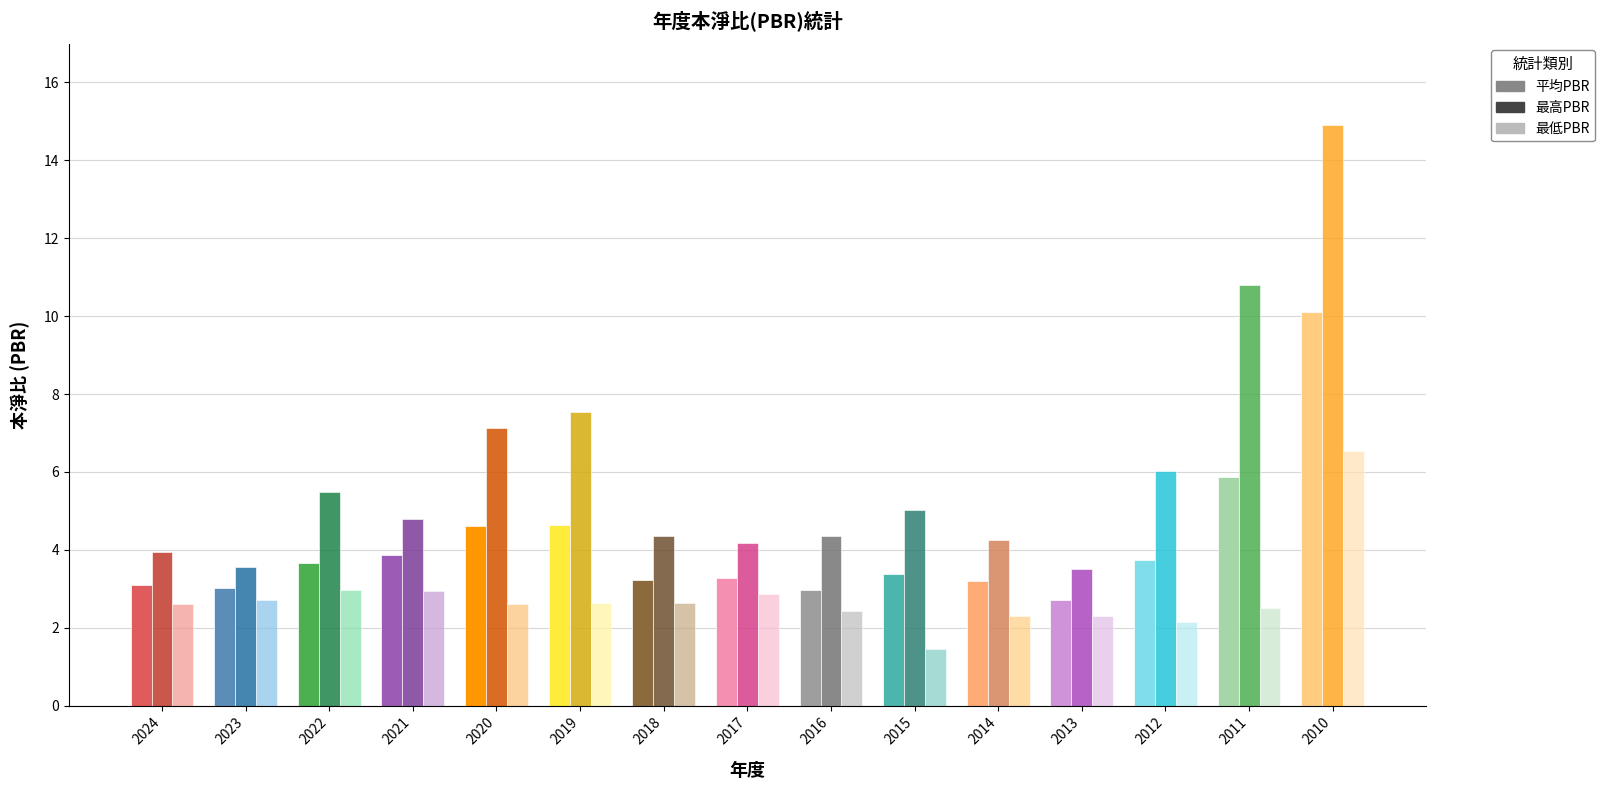

At 2013, list the series in order from smallest to largest.

最低PBR, 平均PBR, 最高PBR